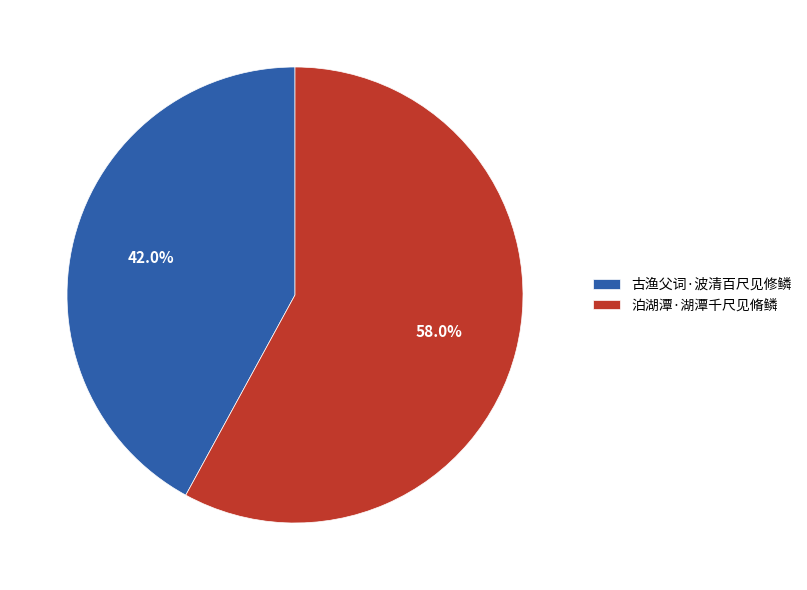

Between 古渔父词·波清百尺见修鳞 and 泊湖潭·湖潭千尺见脩鳞, which is larger?

泊湖潭·湖潭千尺见脩鳞